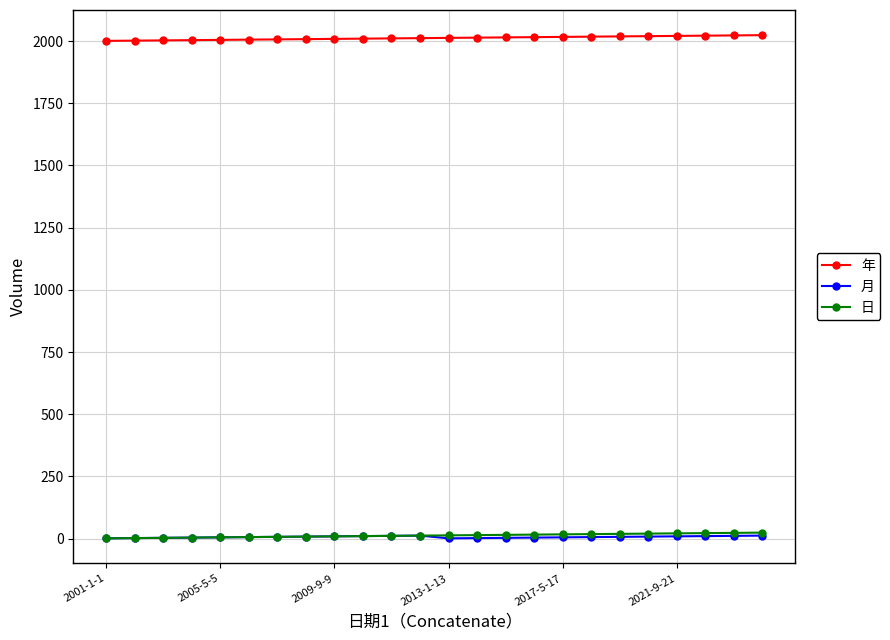

What are all the series names shown in the legend?

年, 月, 日